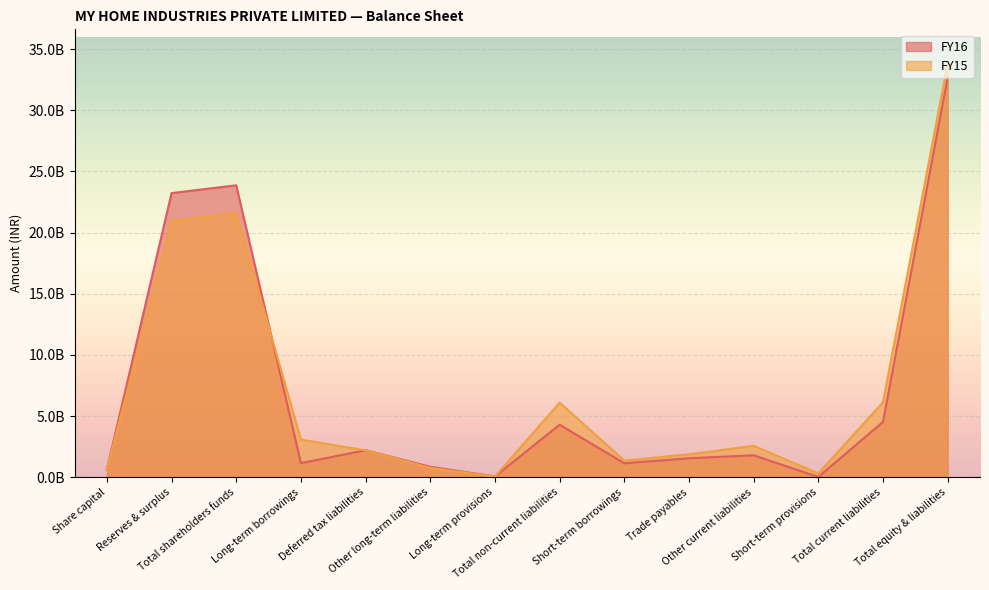

Which series changed the most between Reserves & surplus and Total non-current liabilities?

FY16